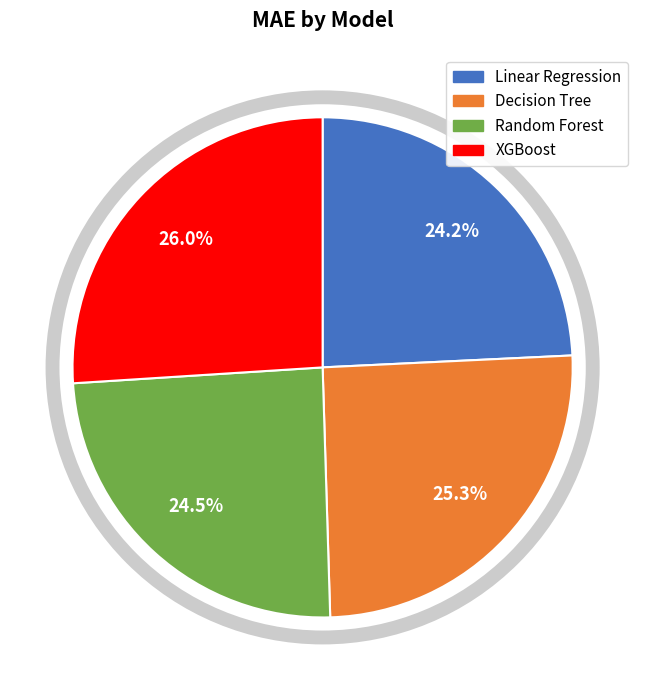

How many slices are in this pie chart?

4